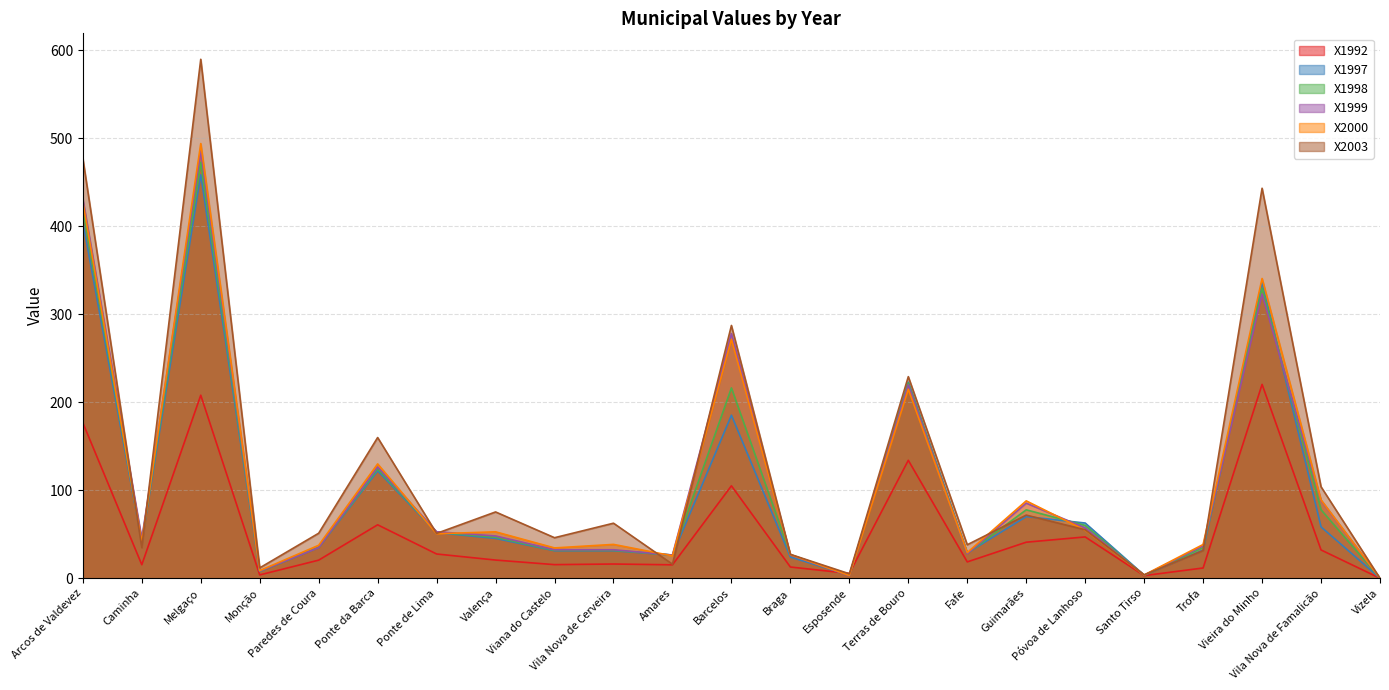

How many lines are shown in the chart?

6